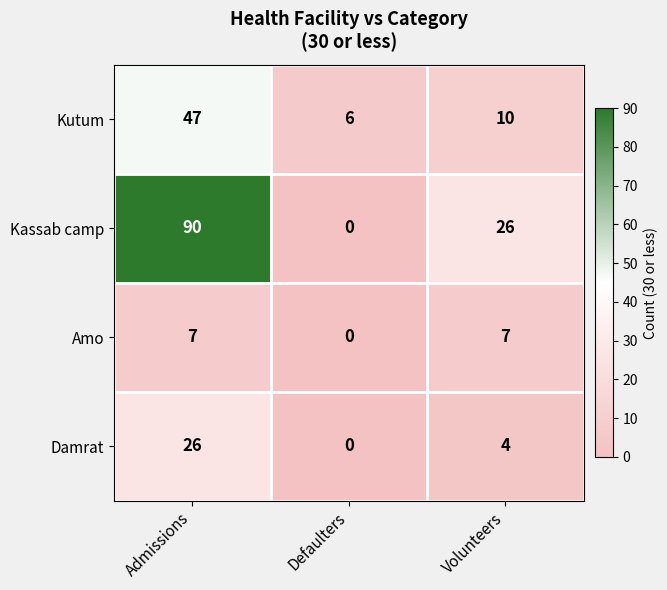

How many data points does each series have?

3